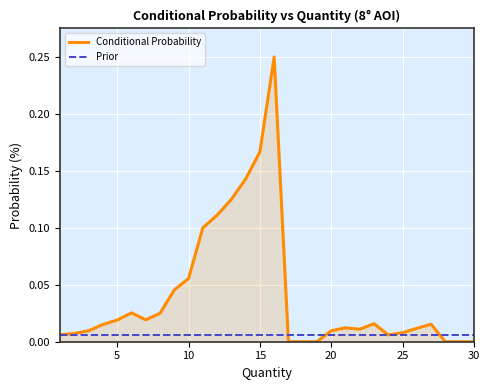

Which series has the largest total across all categories?

Conditional Probability